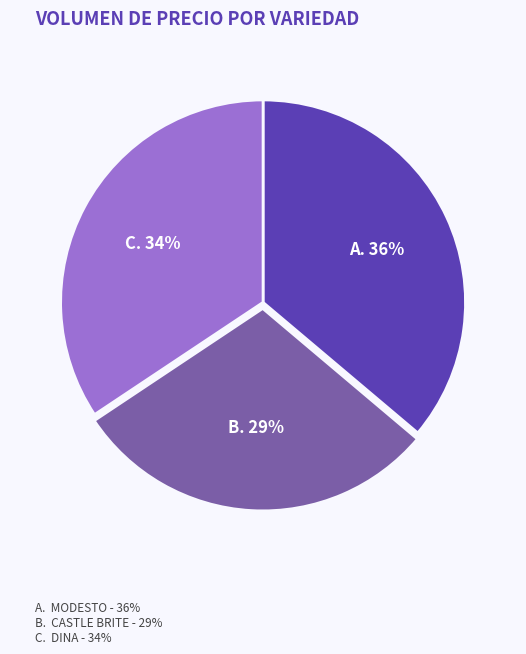

Is there a majority slice in this chart?

No